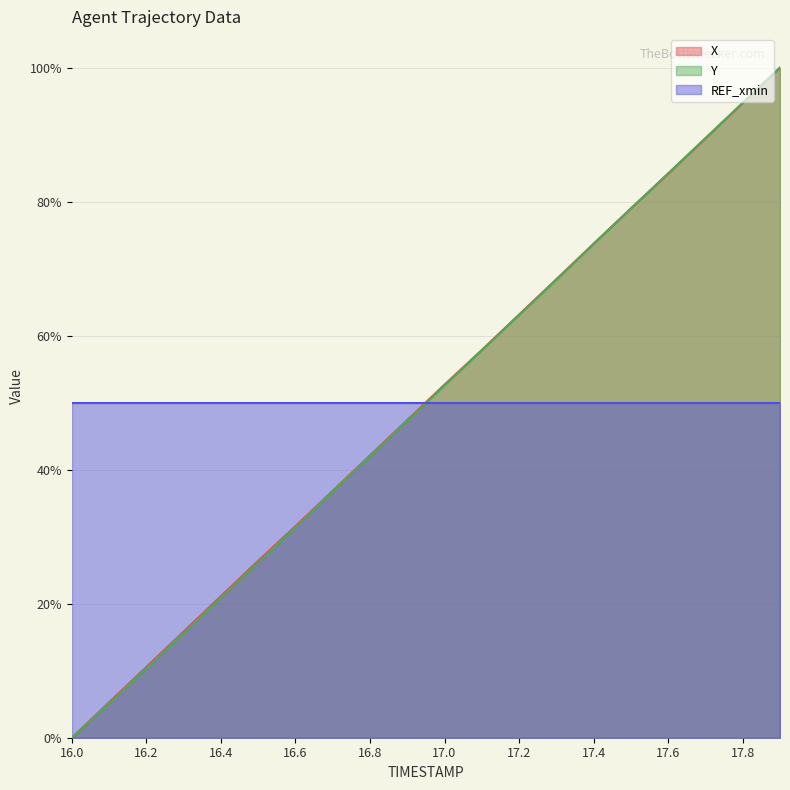

The REF_xmin series shows 12.4 at 16.6. True or false?

False